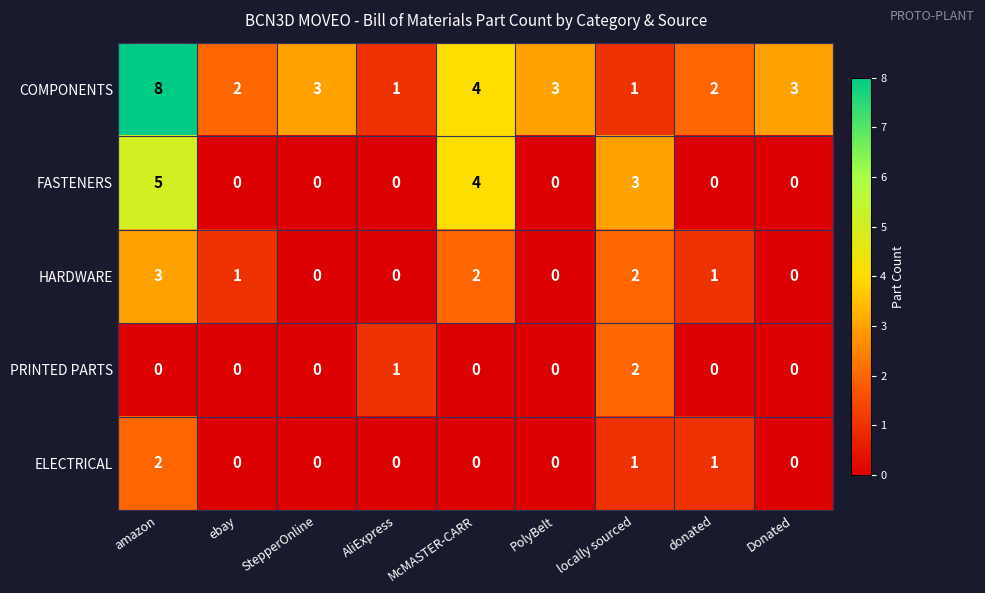

Which series has the widest spread of values?

COMPONENTS